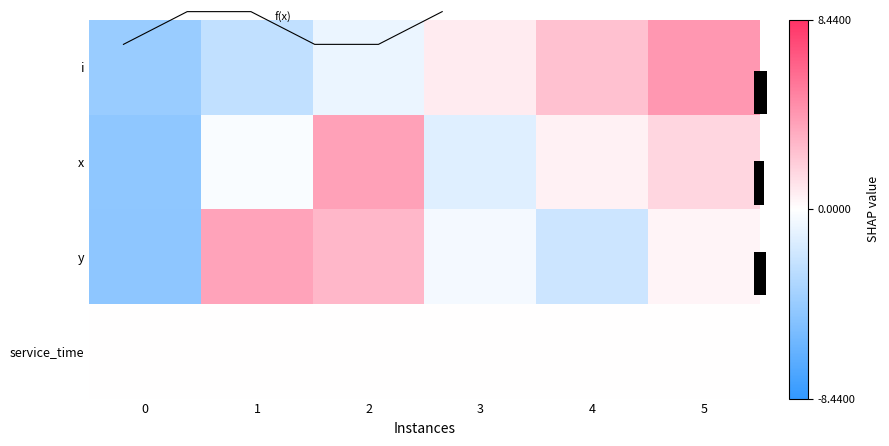

What is the difference between the highest and lowest values at 4?

4.6